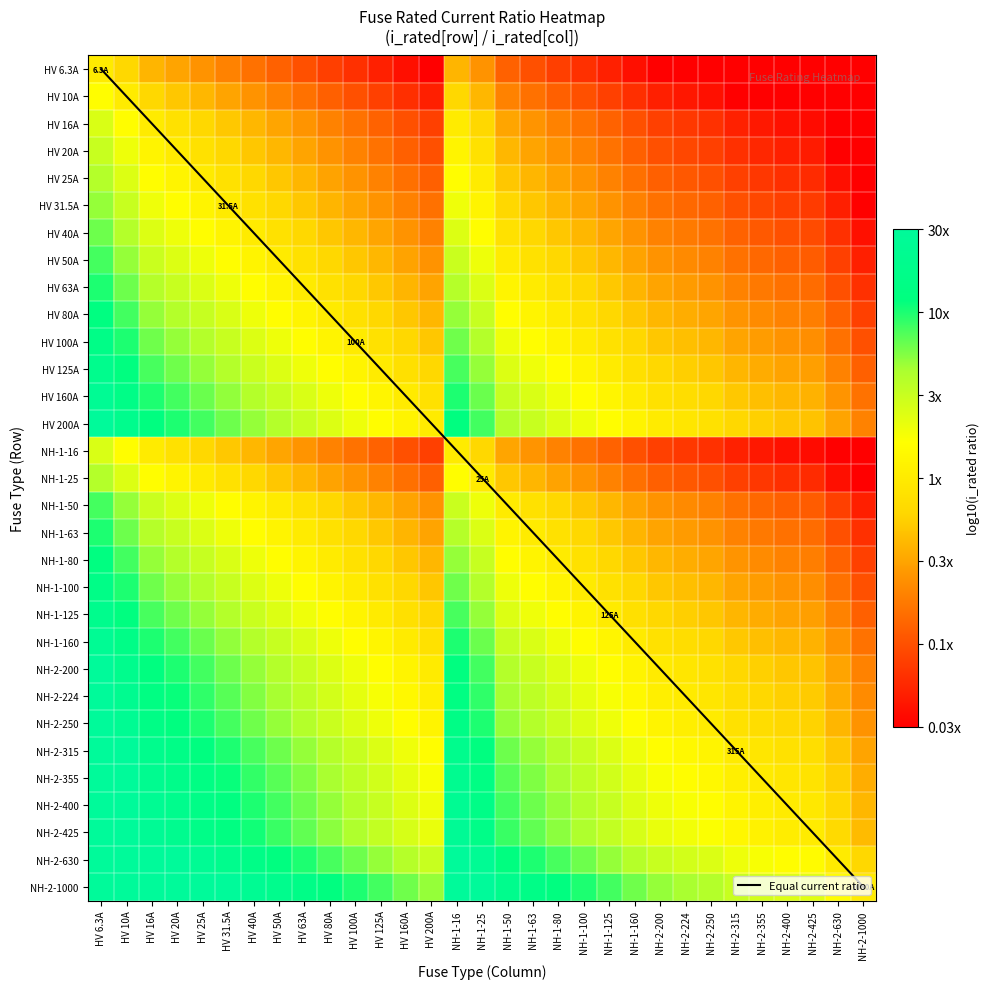

At NH-1-80, list the series in order from smallest to largest.

HV 6.3A, HV 10A, HV 16A, NH-1-16, HV 20A, HV 25A, NH-1-25, HV 31.5A, HV 40A, HV 50A, NH-1-50, HV 63A, NH-1-63, HV 80A, NH-1-80, HV 100A, NH-1-100, HV 125A, NH-1-125, HV 160A, NH-1-160, HV 200A, NH-2-200, NH-2-224, NH-2-250, NH-2-315, NH-2-355, NH-2-400, NH-2-425, NH-2-630, NH-2-1000, Equal current ratio